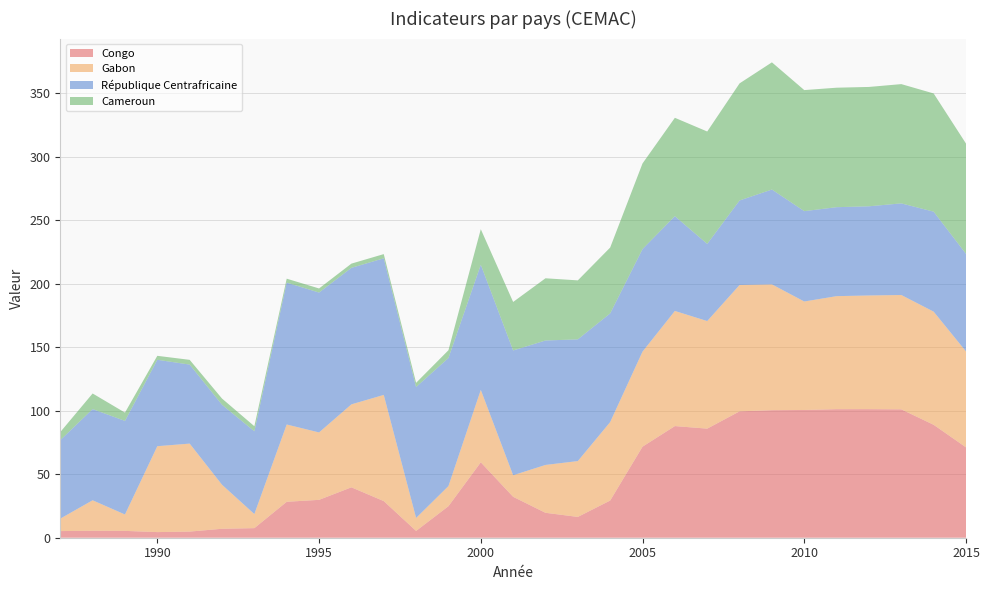

Reading left to right, list all the values displayed in this chart.

Congo: 1987=5.2	1988=5.5	1989=5.4	1990=4.4	1991=4.8	1992=7.1	1993=7.6	1994=28.3	1995=29.8	1996=39.7	1997=28.9	1998=5.4	1999=24.8	2000=59.4	2001=32.2	2002=19.6	2003=16.4	2004=29.3	2005=71.7	2006=87.9	2007=85.9	2008=99.5	2009=100.4	2010=100.6	2011=101.2	2012=101.2	2013=101.1	2014=88.9	2015=71.2
Gabon: 1987=9.8	1988=24.0	1989=12.9	1990=67.6	1991=69.3	1992=34.7	1993=11.1	1994=60.8	1995=53.1	1996=65.3	1997=83.6	1998=10.2	1999=15.8	2000=57.0	2001=17.0	2002=37.7	2003=44.0	2004=61.8	2005=74.8	2006=90.6	2007=84.7	2008=99.5	2009=99.1	2010=85.4	2011=89.0	2012=89.5	2013=90.0	2014=89.1	2015=75.5
République Centrafricaine: 1987=61.8	1988=71.8	1989=73.7	1990=68.0	1991=62.2	1992=63.0	1993=65.2	1994=111.7	1995=110.1	1996=107.5	1997=107.6	1998=103.1	1999=100.8	2000=98.6	2001=98.2	2002=98.0	2003=95.8	2004=85.6	2005=80.8	2006=74.6	2007=60.7	2008=66.5	2009=74.7	2010=71.1	2011=70.0	2012=70.2	2013=72.2	2014=78.7	2015=76.8
Cameroun: 1987=6.3	1988=12.3	1989=6.5	1990=3.1	1991=3.7	1992=4.9	1993=4.0	1994=3.1	1995=3.2	1996=3.3	1997=3.3	1998=3.3	1999=6.1	2000=28.0	2001=38.2	2002=49.0	2003=46.4	2004=51.9	2005=67.4	2006=77.5	2007=88.5	2008=92.2	2009=100.1	2010=95.3	2011=94.1	2012=94.0	2013=93.9	2014=93.1	2015=86.8